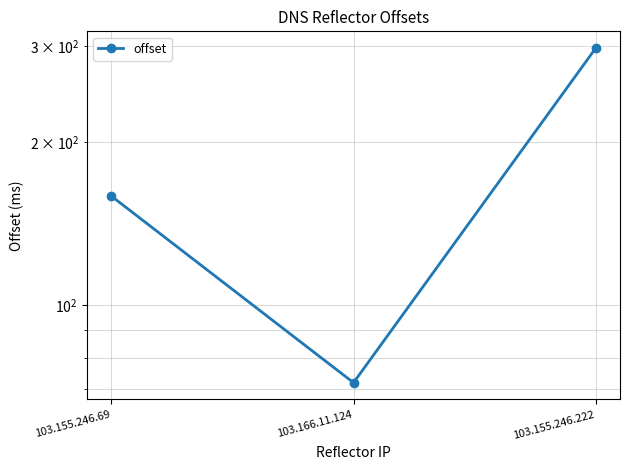

Reading left to right, list all the values displayed in this chart.

103.155.246.69=159	103.166.11.124=72	103.155.246.222=298